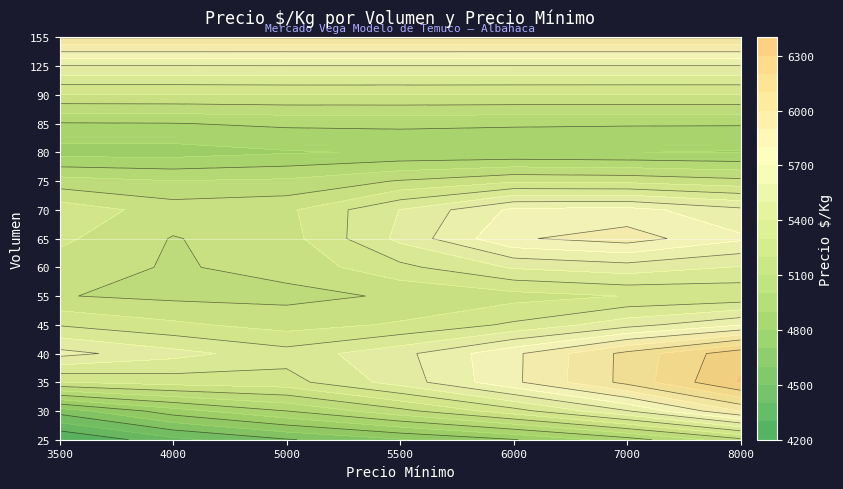

At how many categories does at least one series exceed 5420?

3